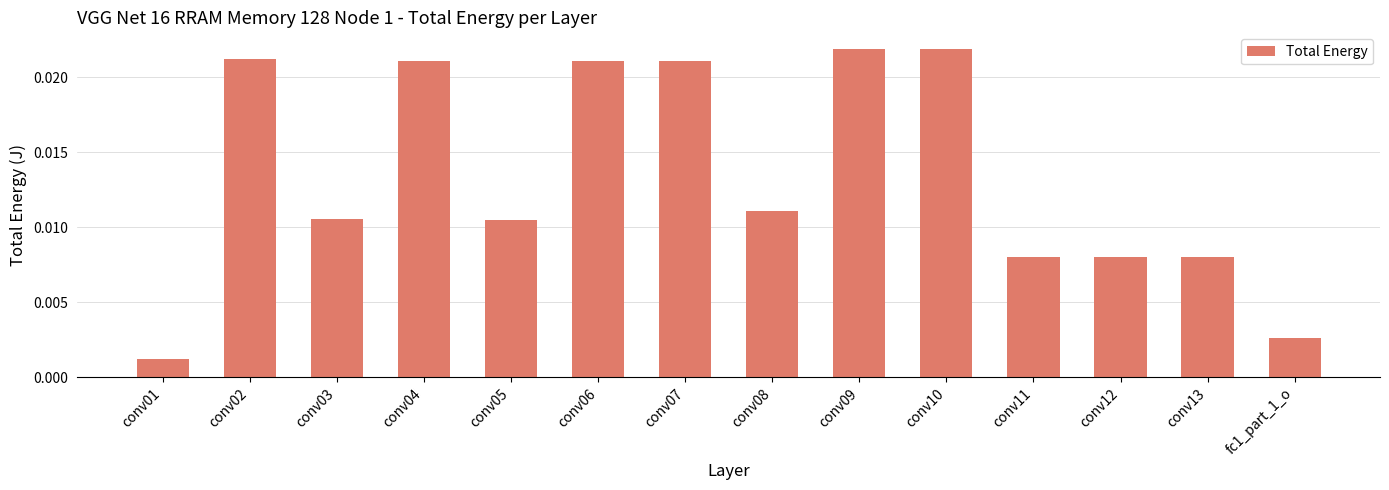

At which category does the chart reach its minimum across all series?

conv01